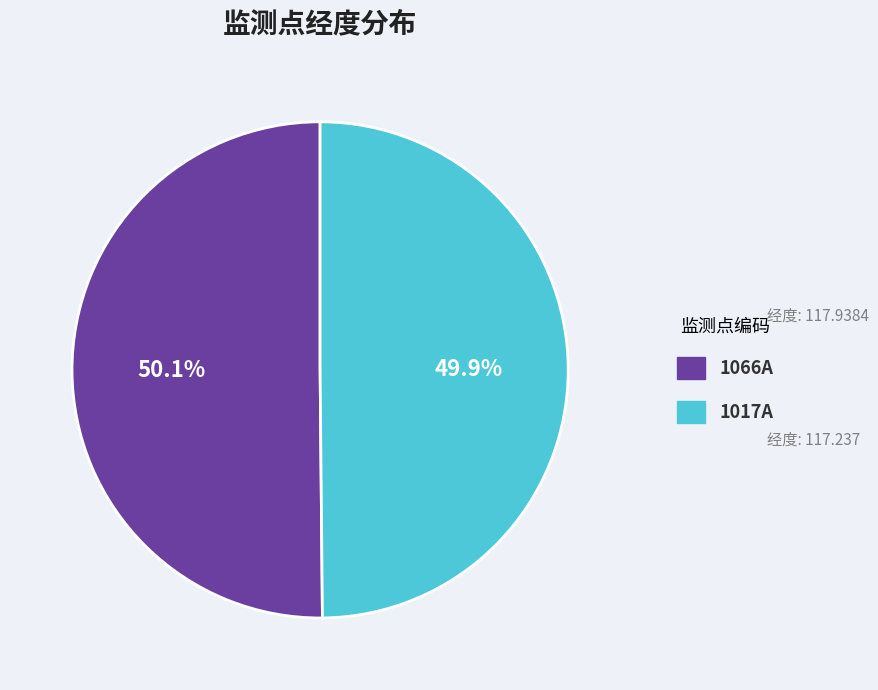

Does any single category account for the majority?

Yes